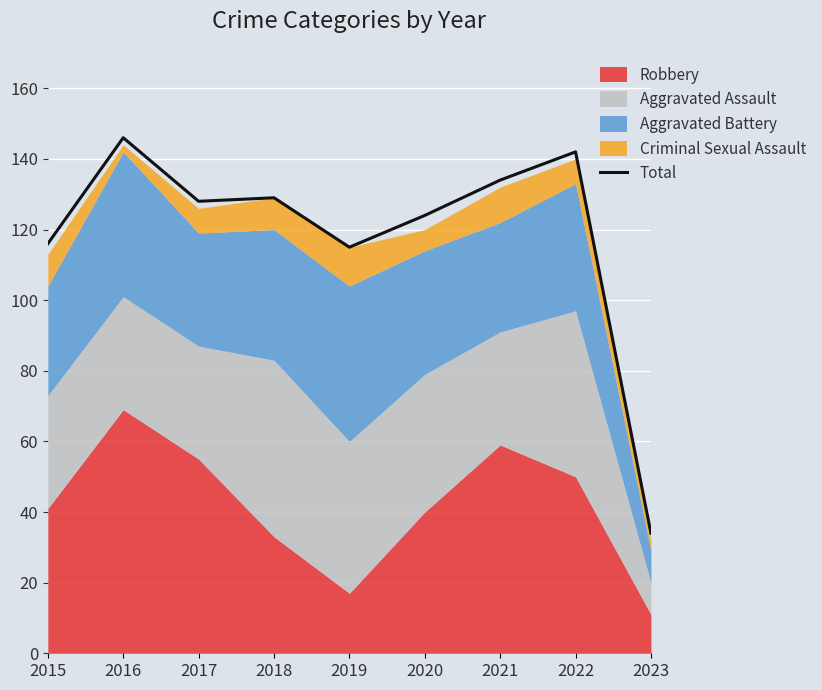

List the labels in order of value, largest first.

2016, 2022, 2021, 2018, 2017, 2020, 2015, 2019, 2023